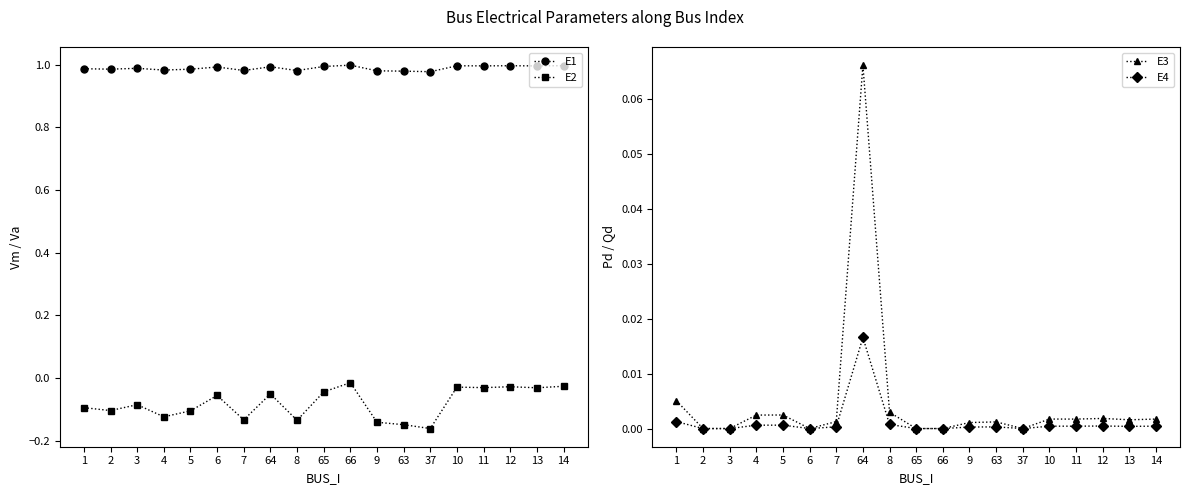

True or false: E3 and E4 intersect in this chart.

False